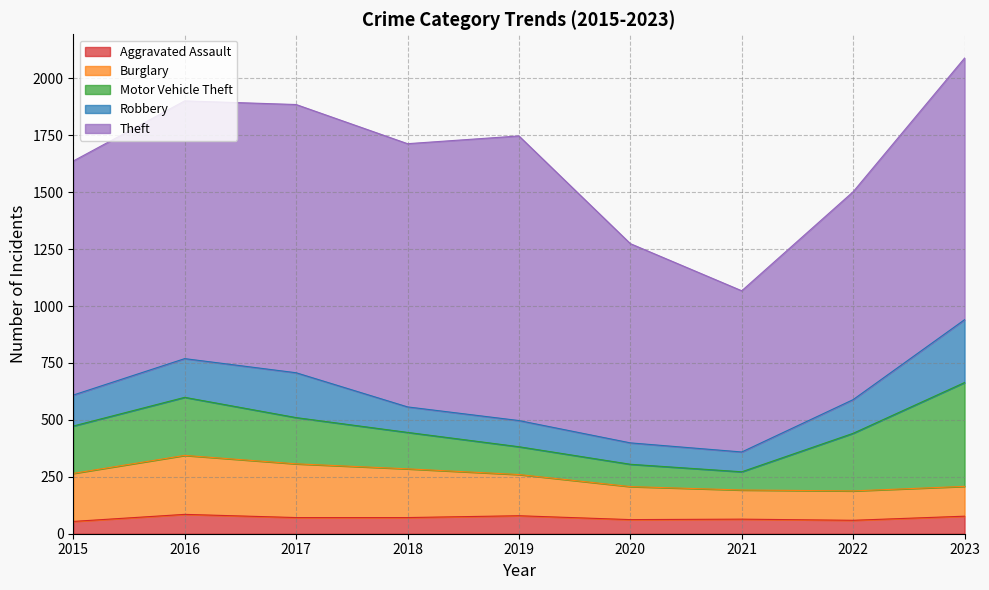

Rank the series by their maximum value, from lowest to highest.

Aggravated Assault, Burglary, Robbery, Motor Vehicle Theft, Theft